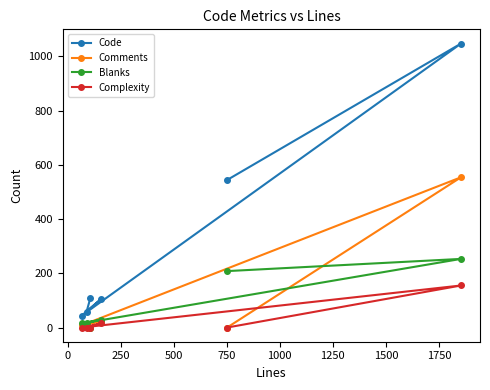

Which series has the largest total across all categories?

Code